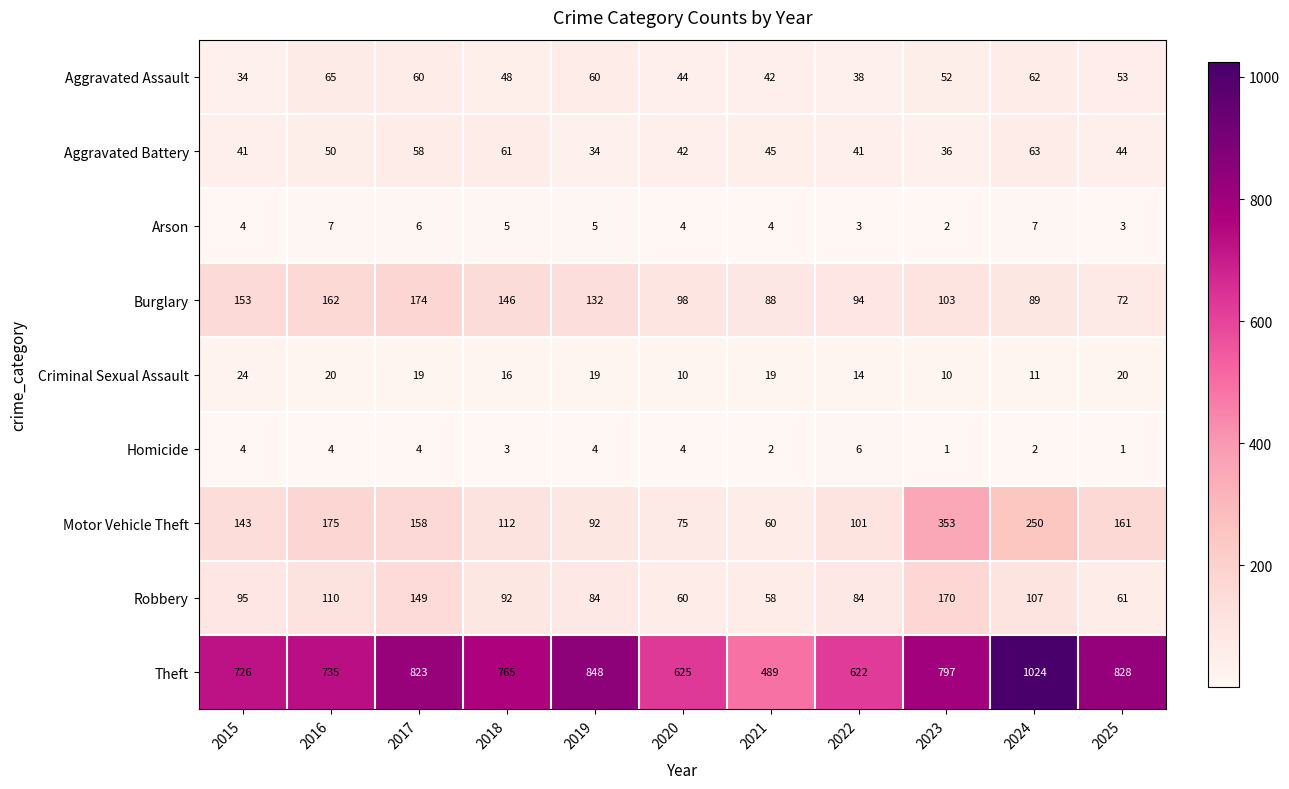

Rank the series at 2024 from lowest to highest value.

Homicide, Arson, Criminal Sexual Assault, Aggravated Assault, Aggravated Battery, Burglary, Robbery, Motor Vehicle Theft, Theft